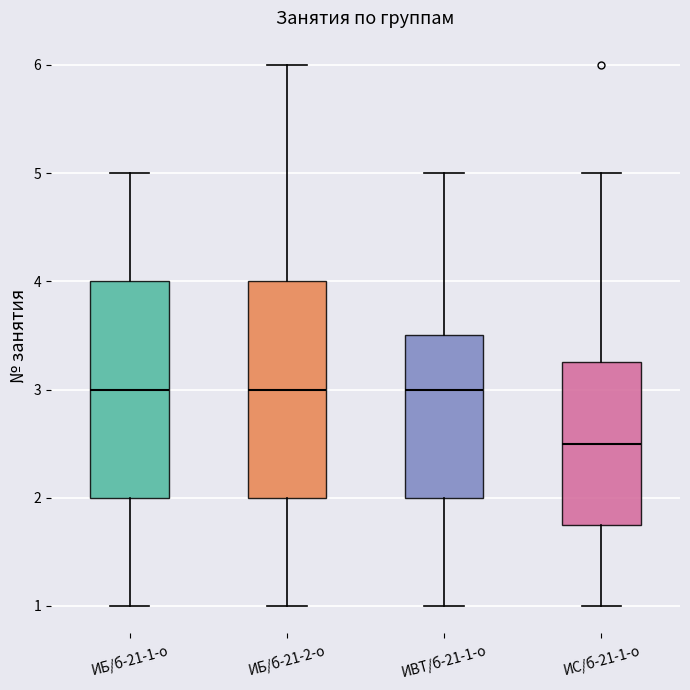

Where does the median line of the box for ИС/б-21-1-о sit on the y-axis? The values are not printed on the chart, so give them approximately, as read against the axis.

2.5